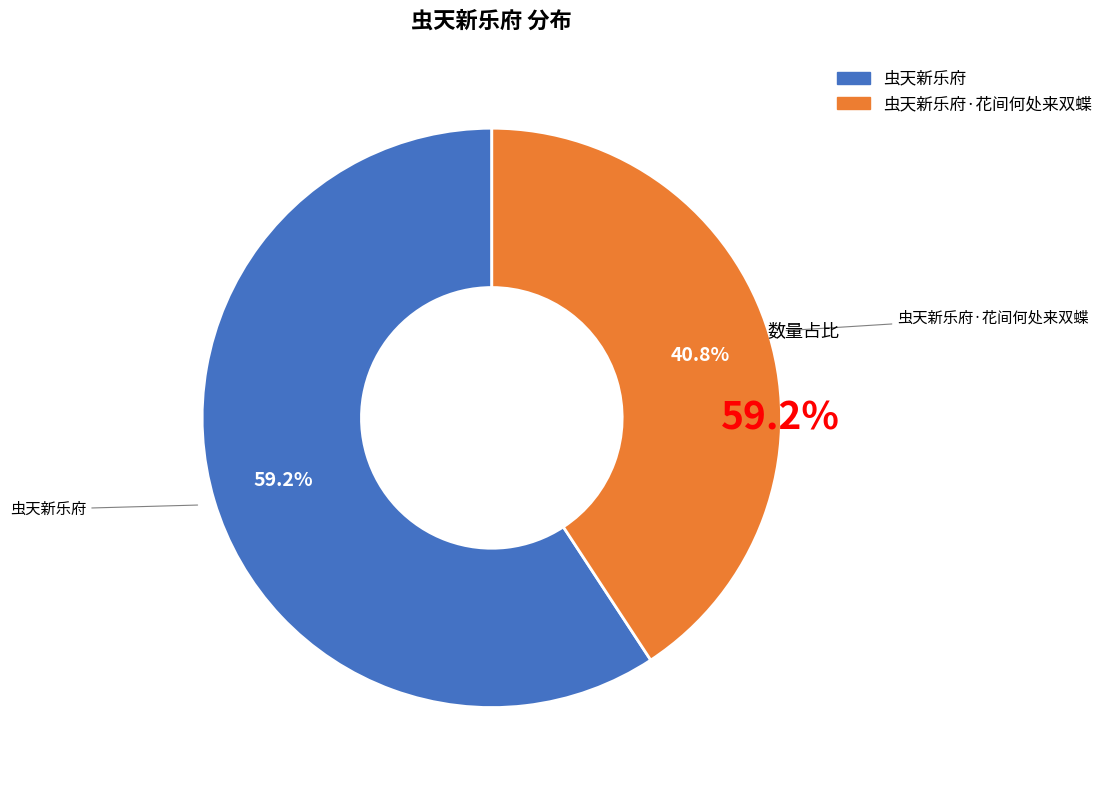

Does any single category account for the majority?

Yes